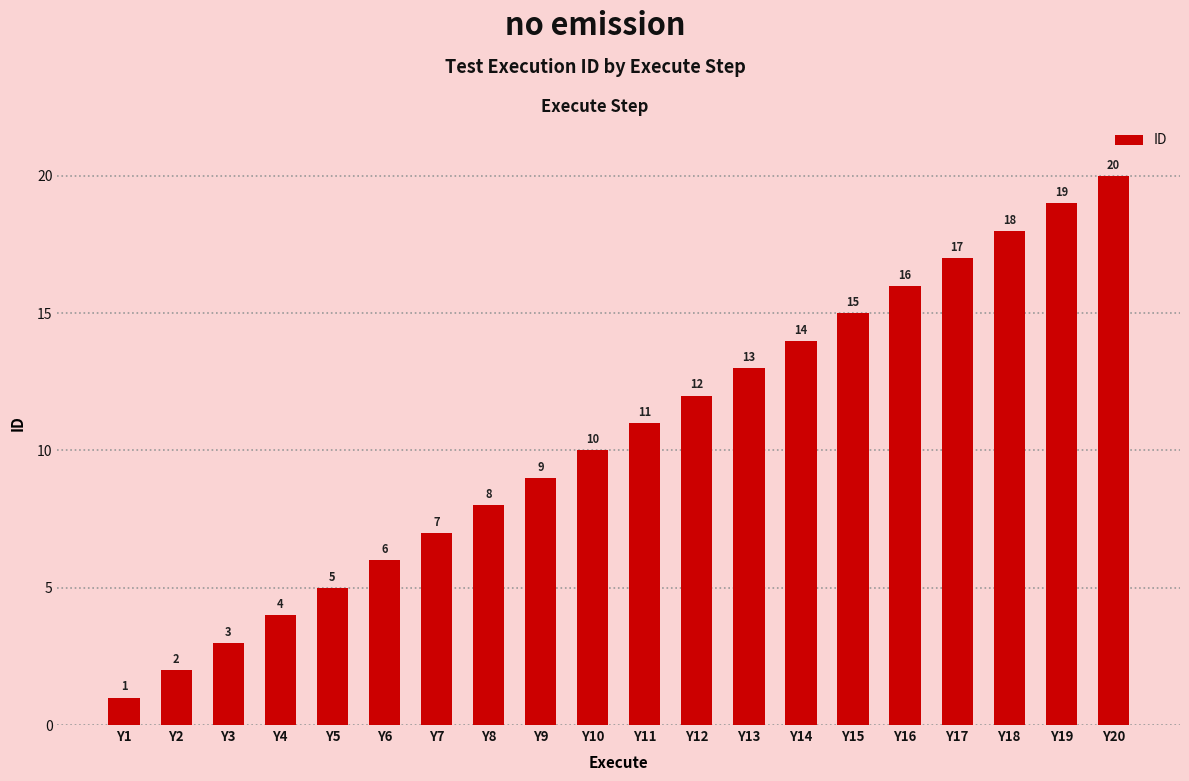

Which label corresponds to the largest value in the chart?

Y20